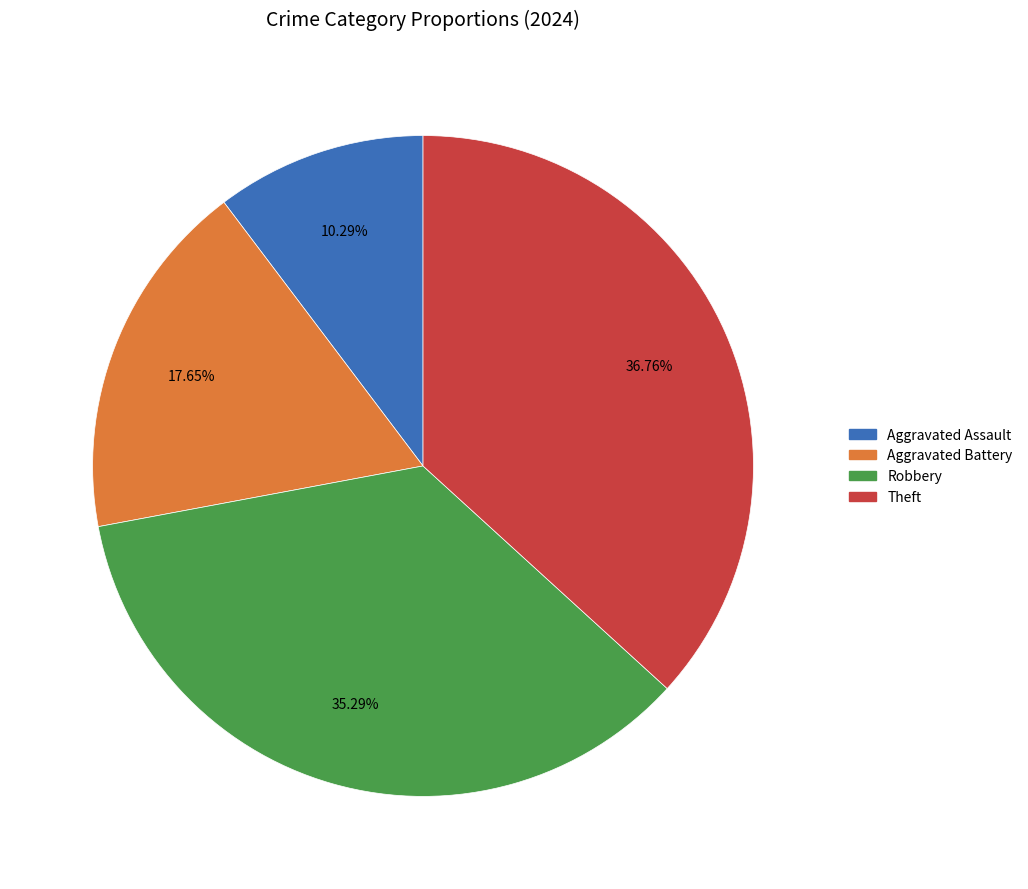

What percentage do Robbery and Aggravated Battery together represent?

52.9%